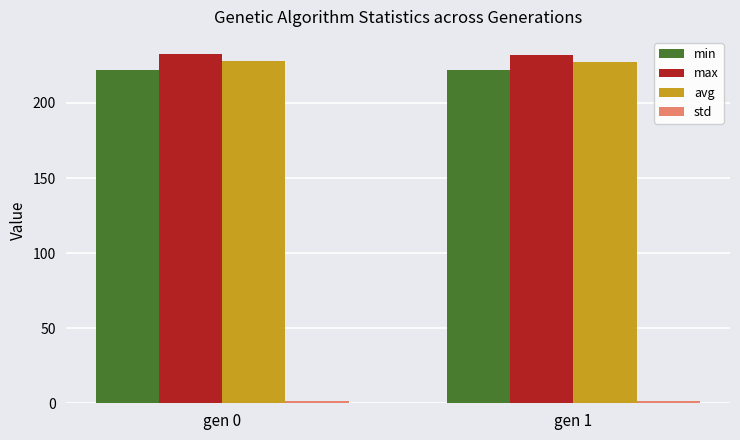

What is the sum of all max values?

464.4